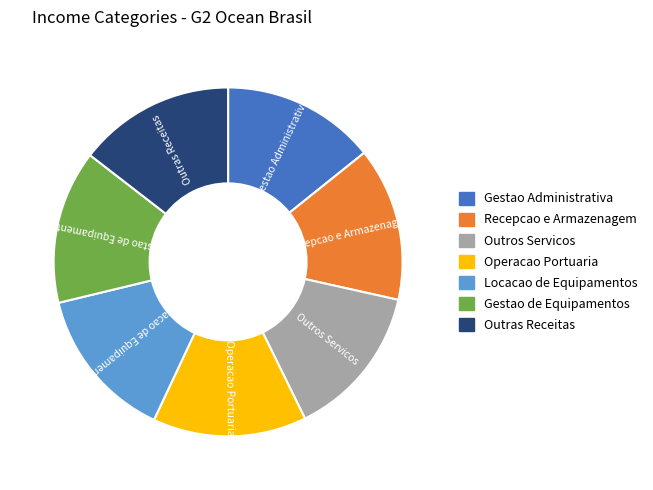

The Gestao de Equipamentos slice represents 24% of the pie. True or false?

False